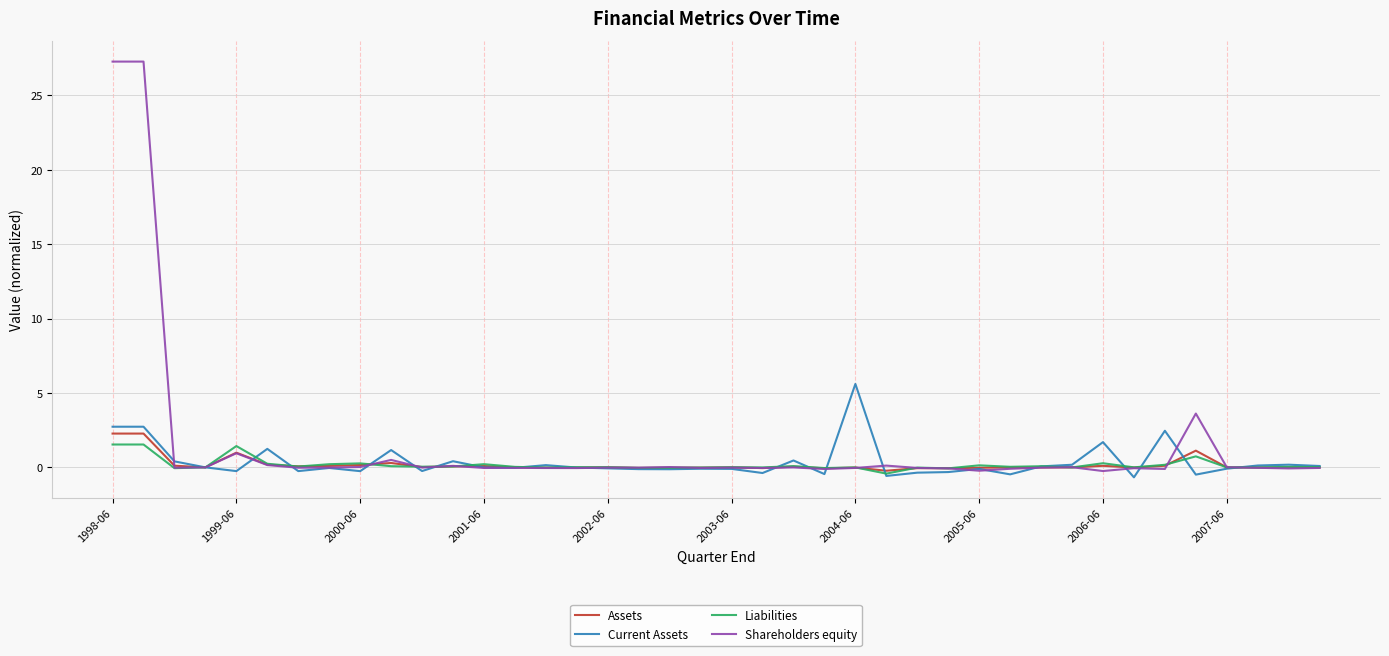

What is the highest value of the Shareholders equity series?

27.3